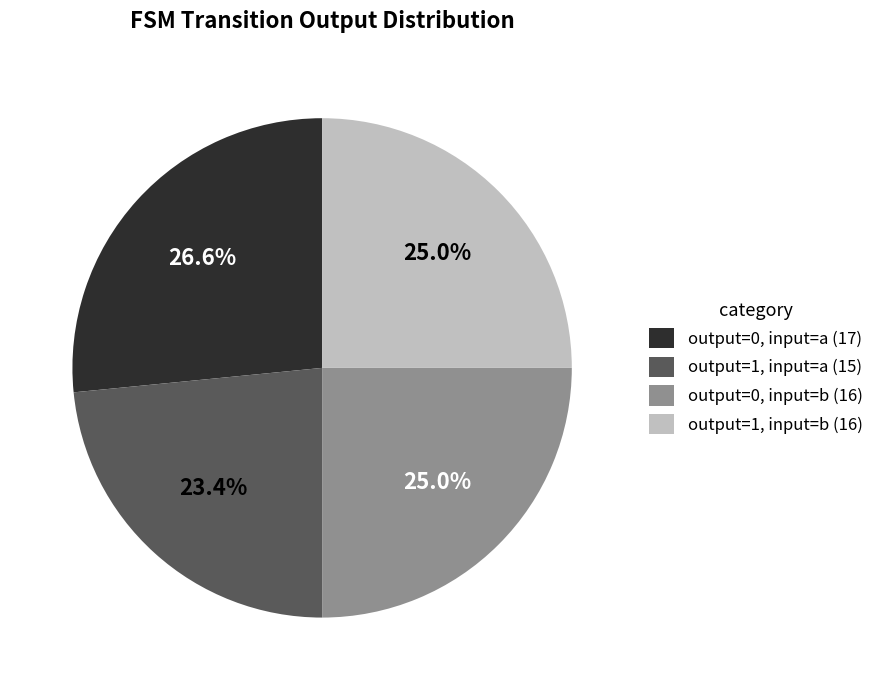

Between output=1, input=a (15) and output=0, input=a (17), which is larger?

output=0, input=a (17)